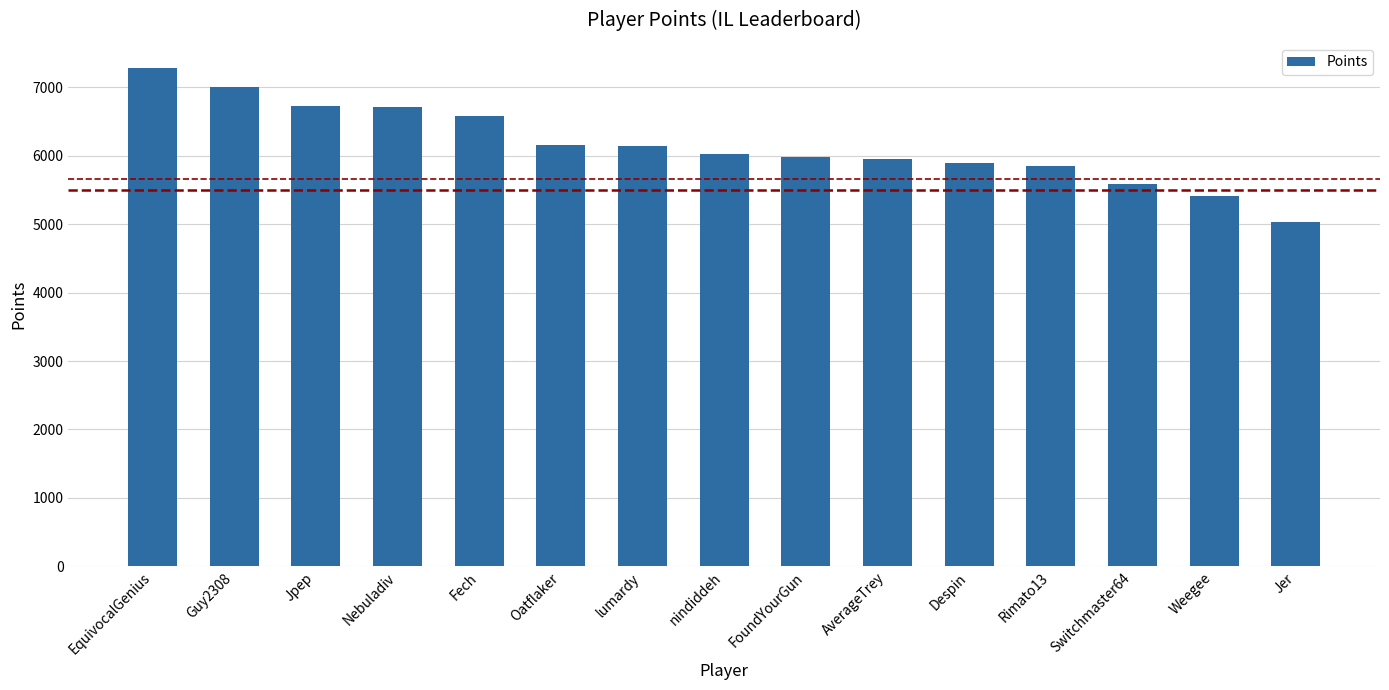

What is the sum of the values at Fech and EquivocalGenius?

13865